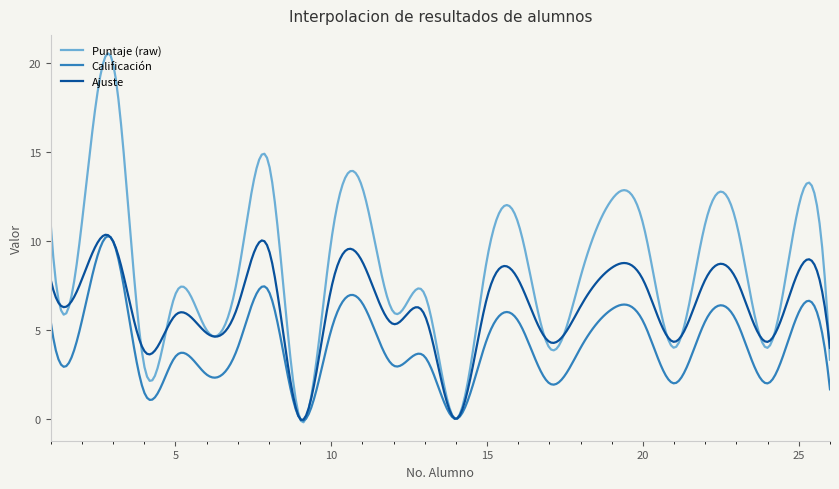

Rank the series by their average value, from highest to lowest.

Puntaje (raw), Ajuste, Calificación